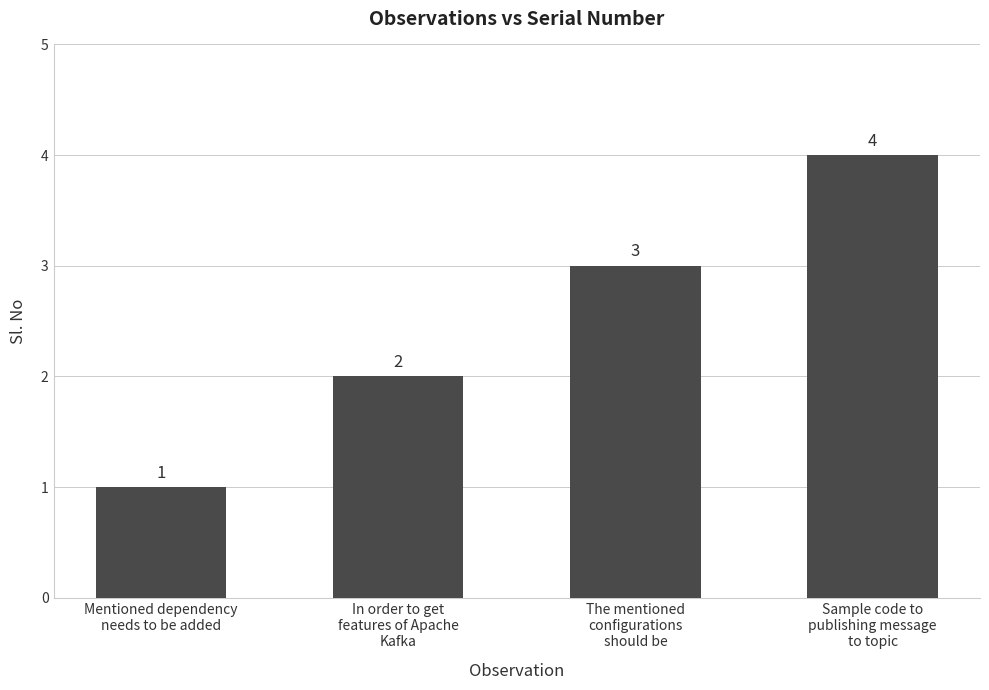

What position from the left is In order to get
features of Apache
Kafka?

2